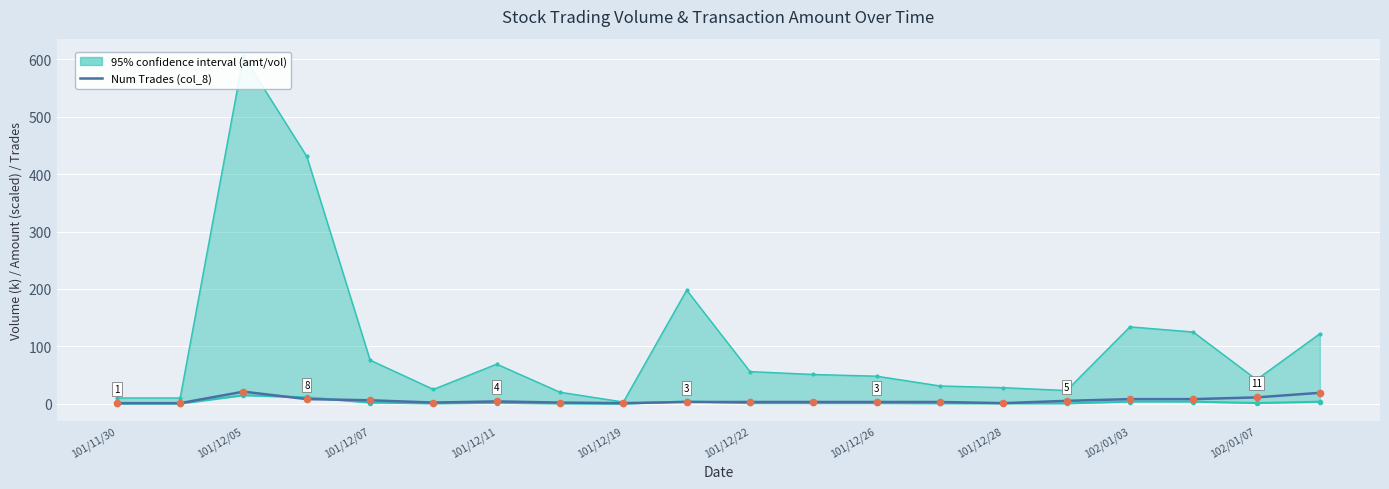

What is the change in value from 102/01/03 to 15?

+4